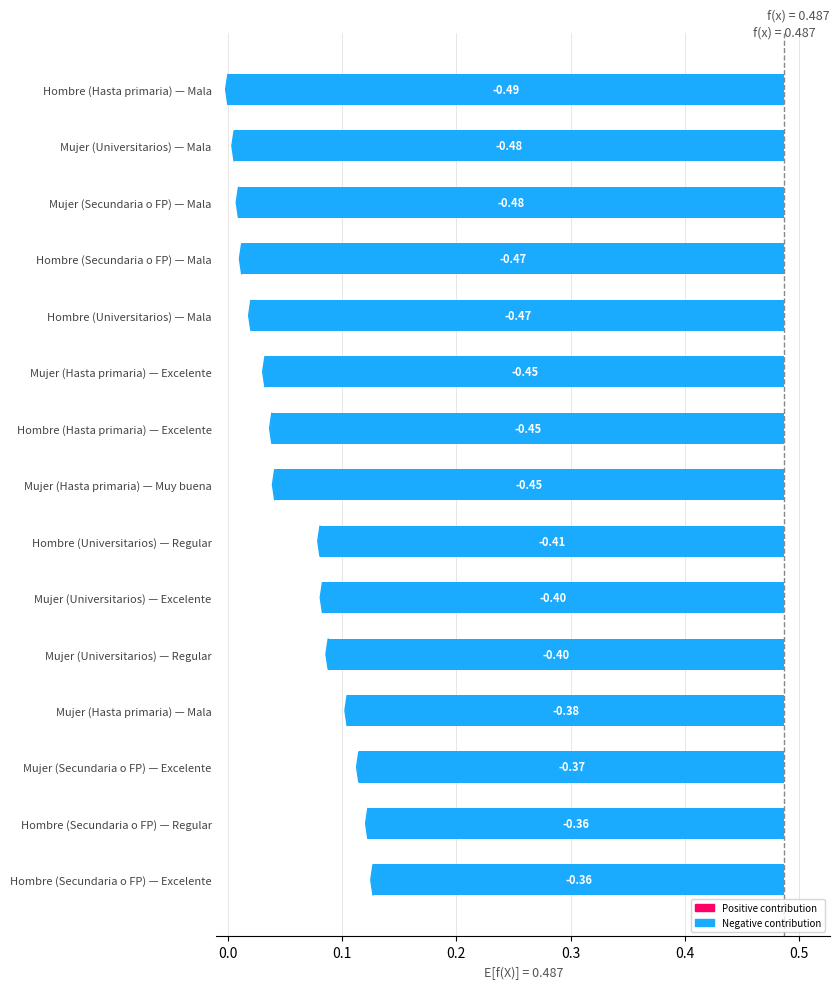

What is the maximum value shown in the chart?

0.5